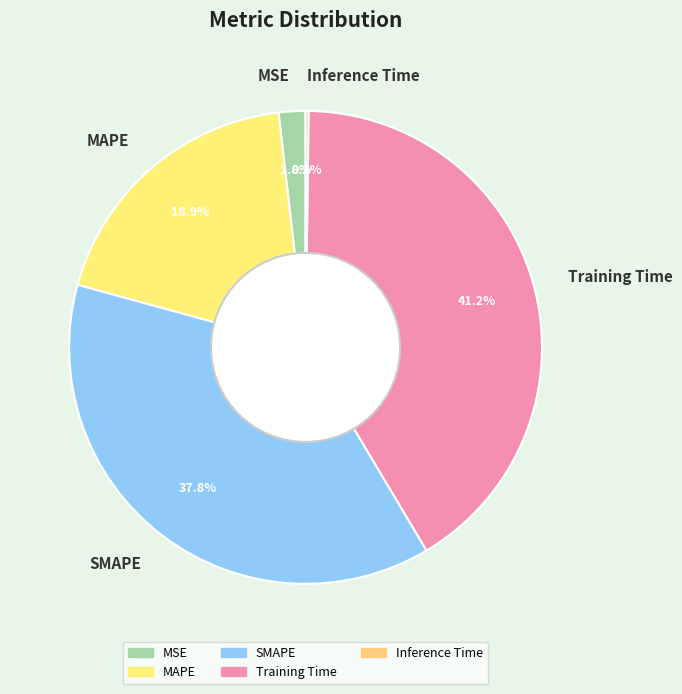

What portion of the pie excludes Training Time?

58.8%